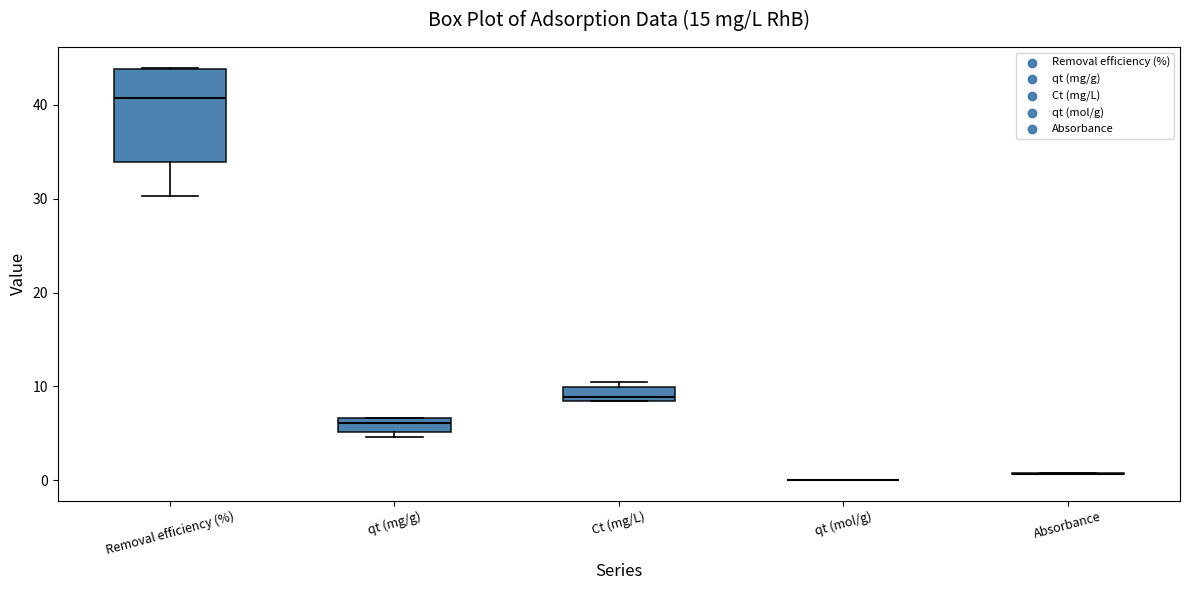

Where is the upper edge of the box for Removal efficiency (%) on the y-axis? The values are not printed on the chart, so give them approximately, as read against the axis.

44